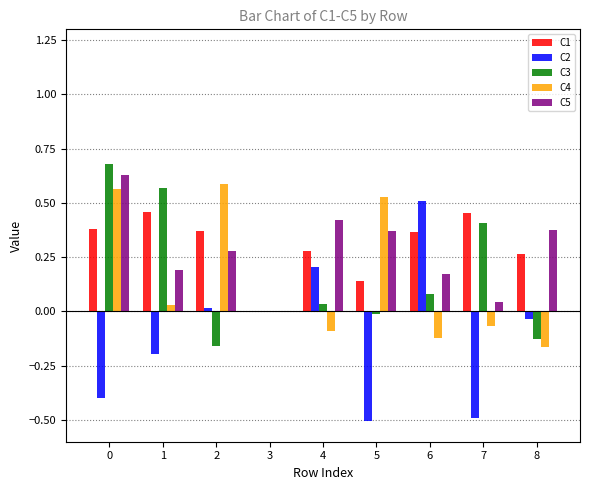

Does the chart contain stacked bars?

No